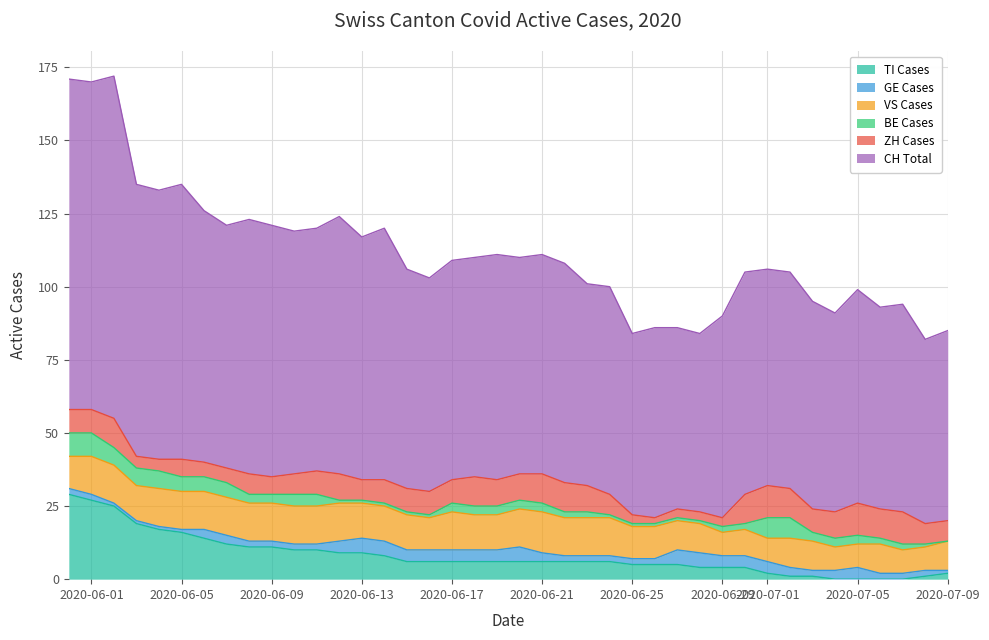

What are all the series names shown in the legend?

TI Cases, GE Cases, VS Cases, BE Cases, ZH Cases, CH Total